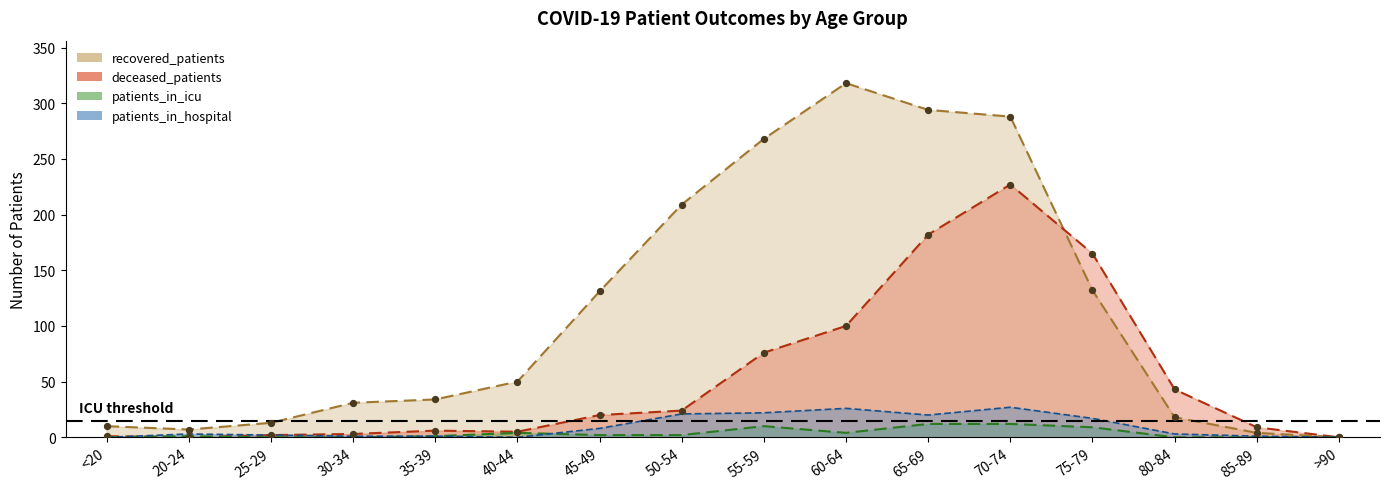

At how many categories does at least one series exceed 251?

4